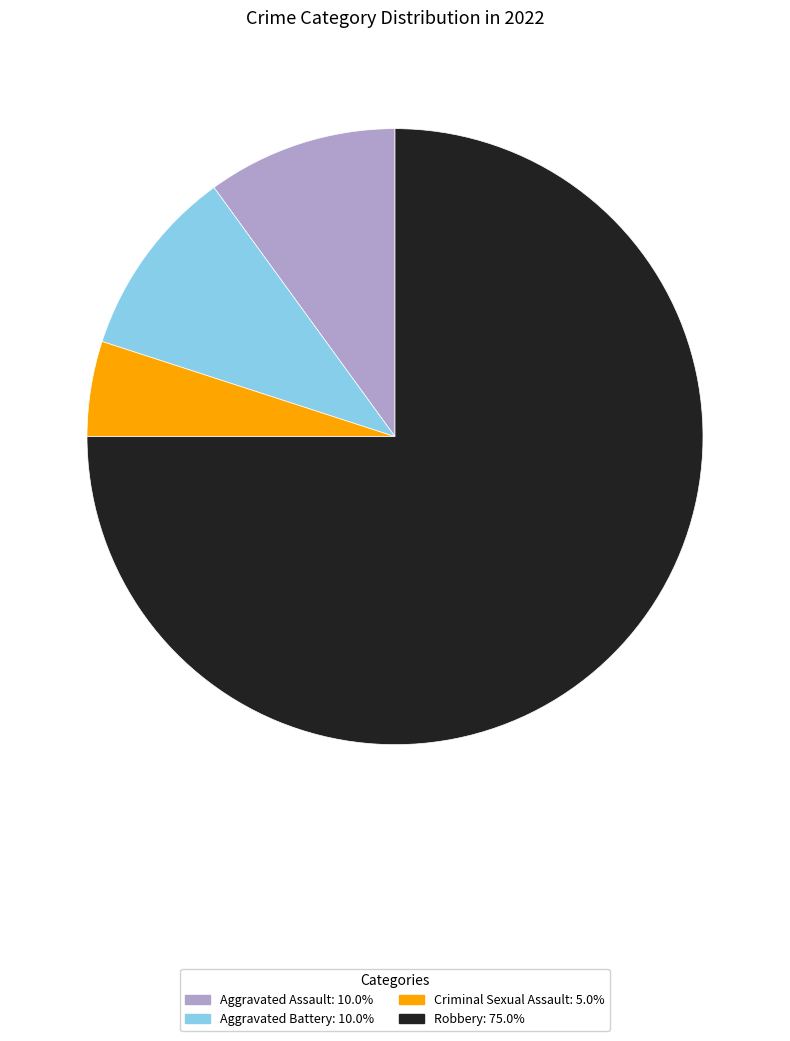

Is Robbery the majority of the pie?

Yes